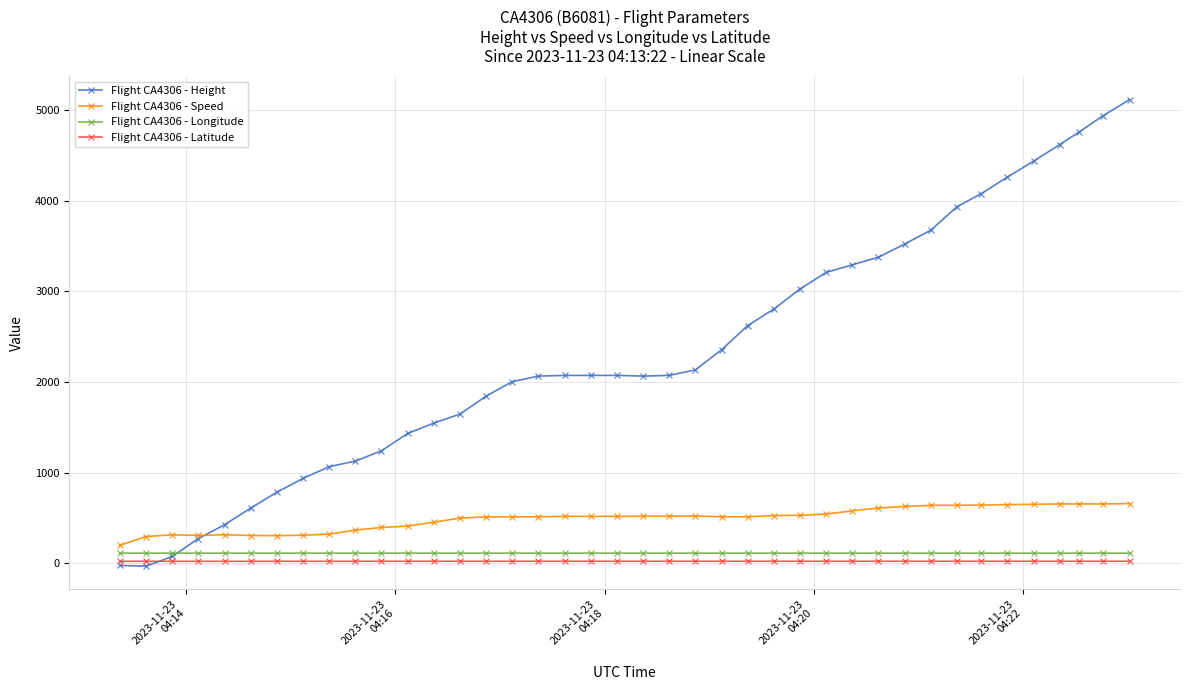

What is the maximum value shown in the chart?

5113.0